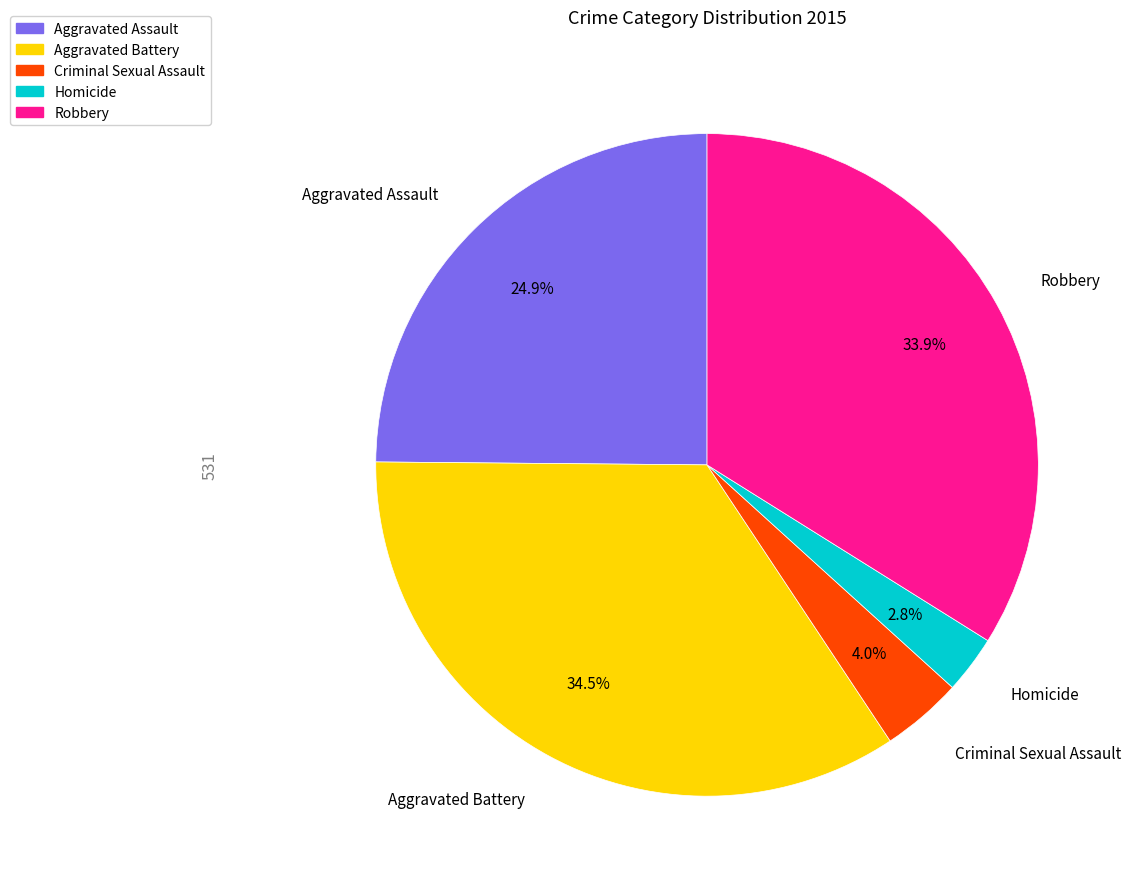

What is the ratio of the value at Criminal Sexual Assault to the value at Homicide?

1.4